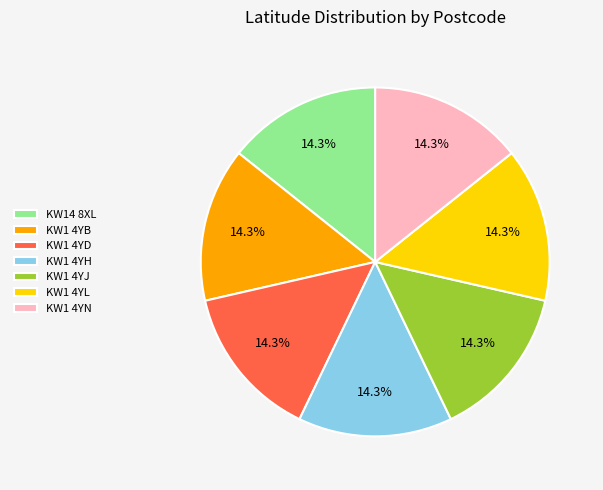

Is the sum of KW1 4YB and KW1 4YJ greater than half?

No